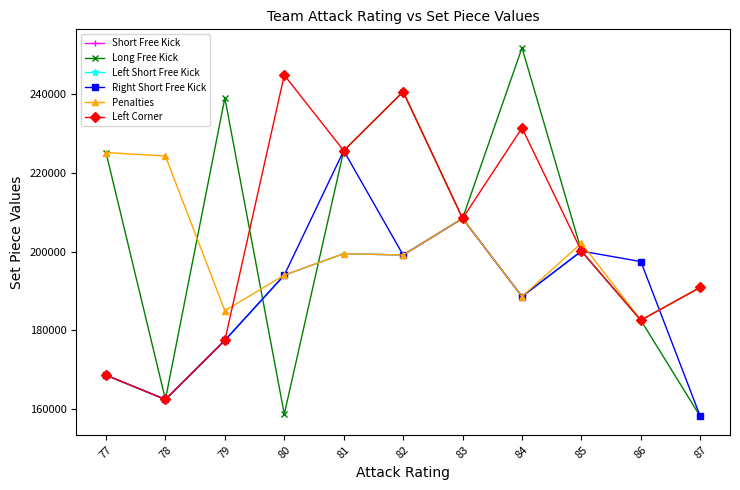

Between which two adjacent categories do Penalties and Long Free Kick first intersect?

78 and 79